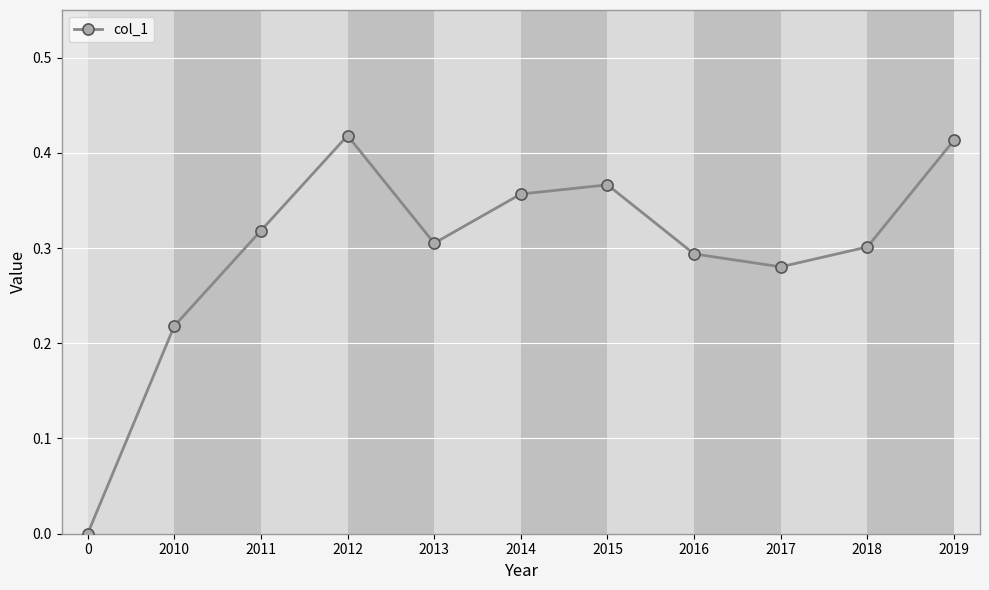

True or false: the data shows 0.3 at 2013.

True